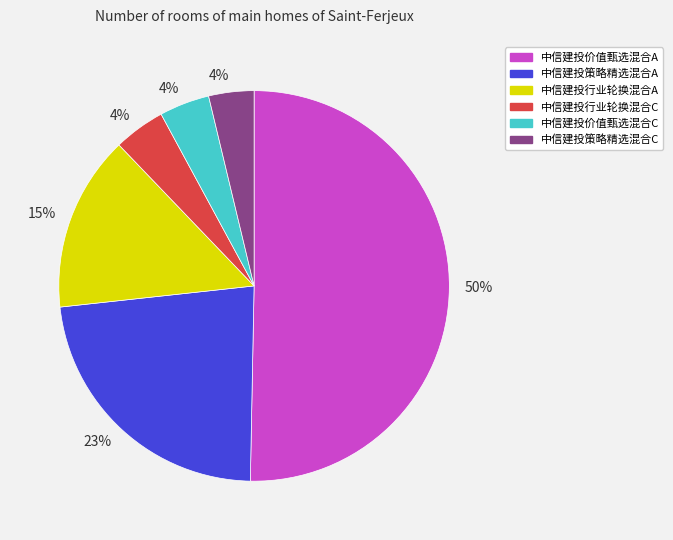

To the nearest percent, what is the average slice percentage?

17%